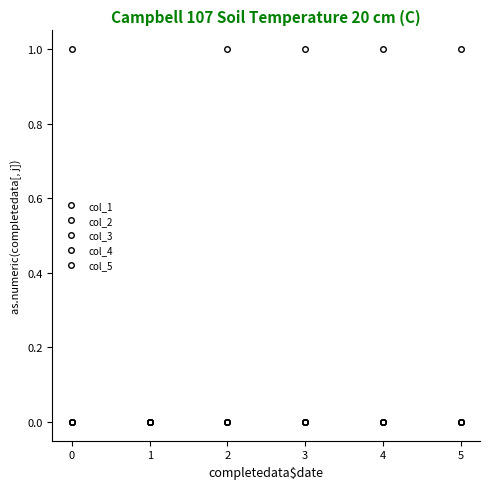

How many lines are shown in the chart?

5